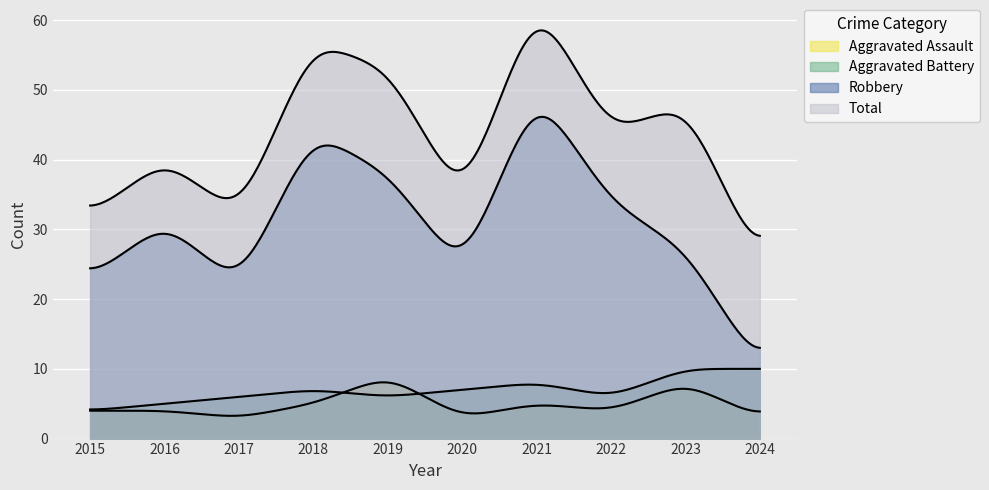

The value of Aggravated Assault at 2021 is 5. True or false?

True